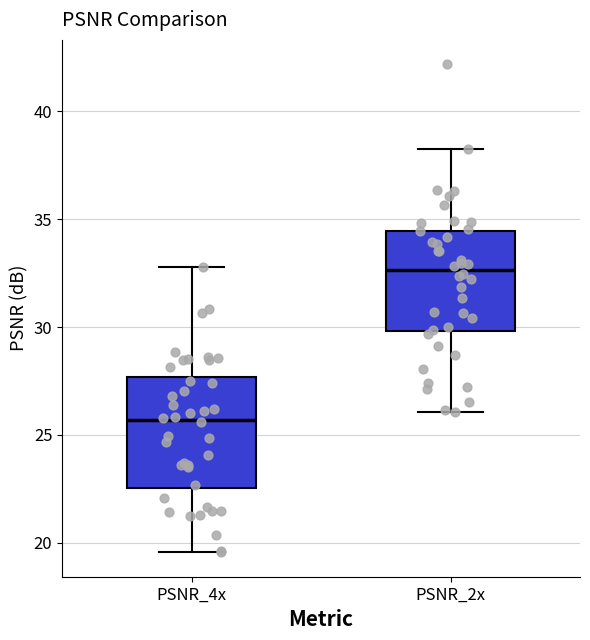

Reading left to right, transcribe this box plot: for each box, give where its median line is, the range the box spans, and where its two whiskers end, as read against the y-axis. The values are not printed on the chart, so give them approximately, as read against the axis.

PSNR_4x: median 25.5, box 22.5 to 27.5, whiskers 19.5 to 33.0
PSNR_2x: median 32.5, box 30.0 to 34.5, whiskers 26.0 to 38.0